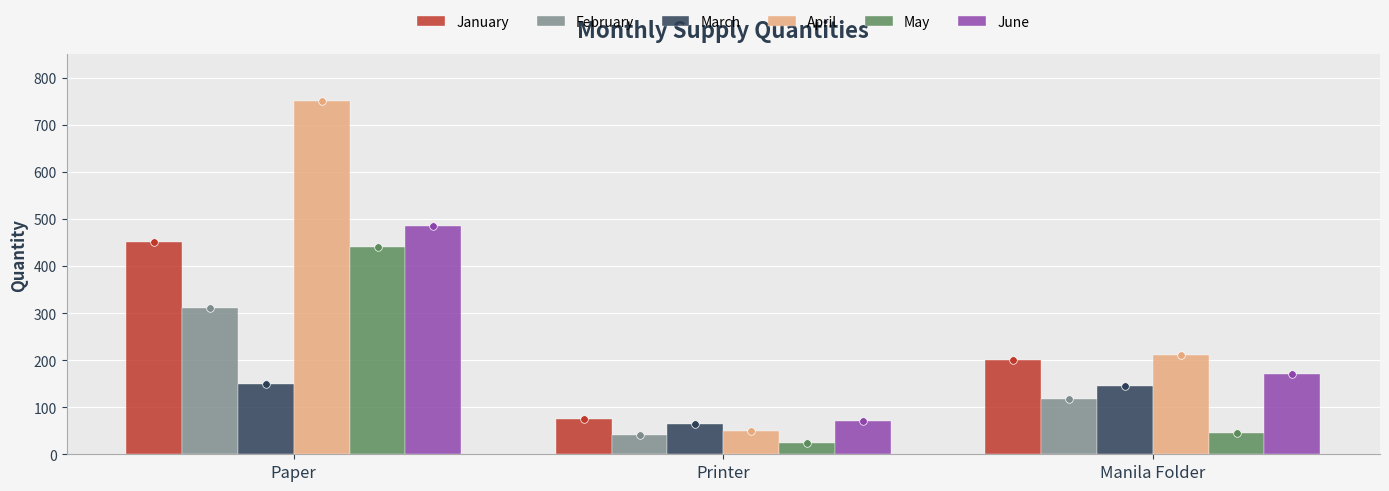

At how many categories does at least one series exceed 681?

1